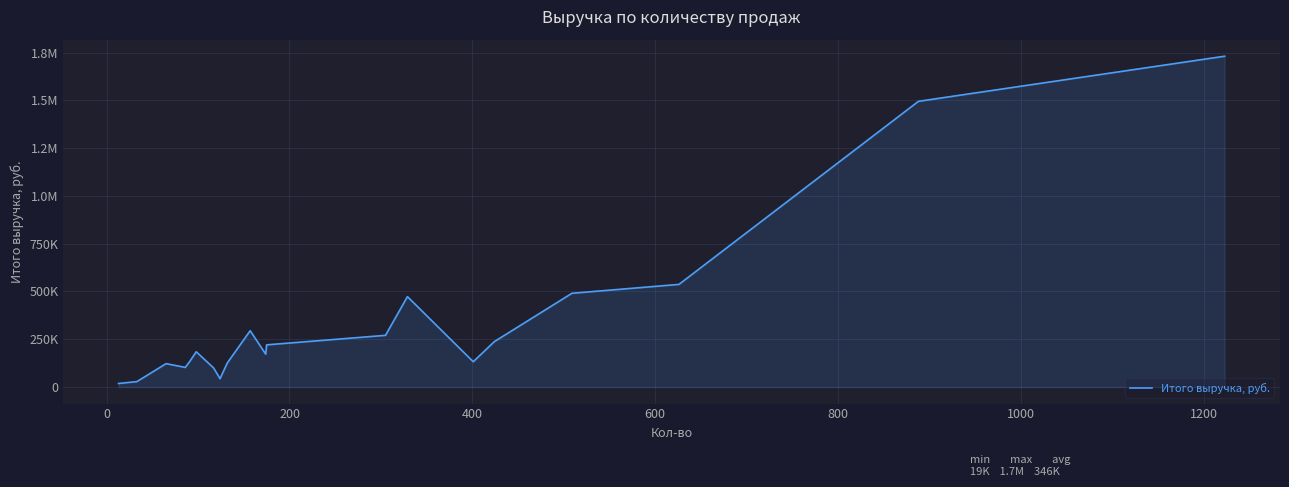

Does the chart display data point markers on the line(s)?

No